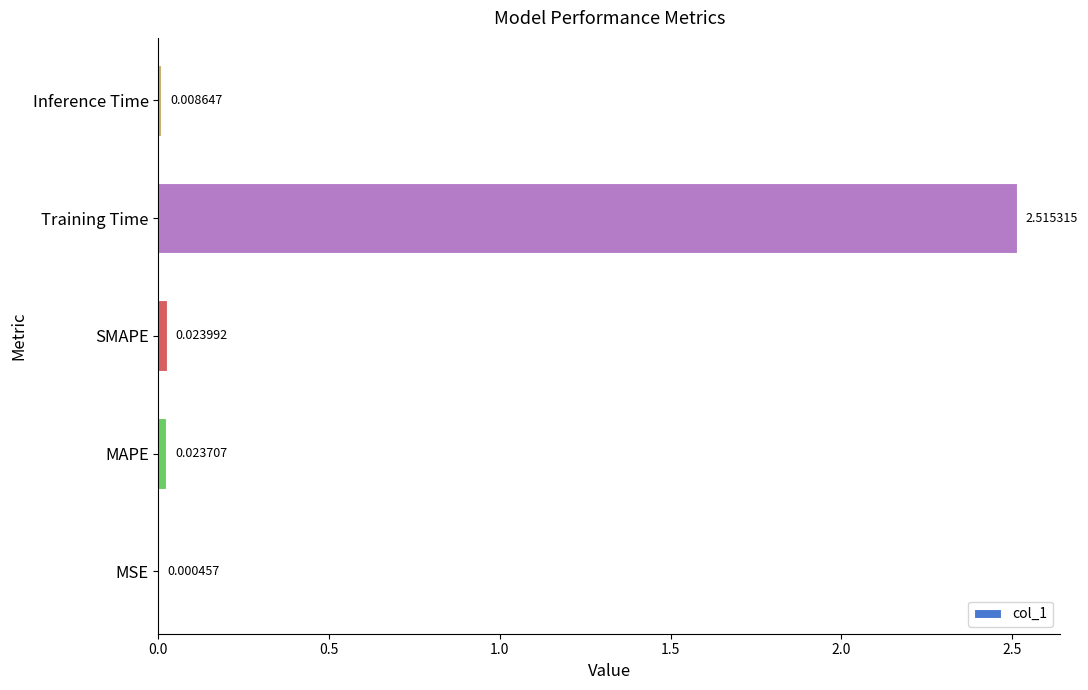

Which category has the highest value across all series?

Training Time